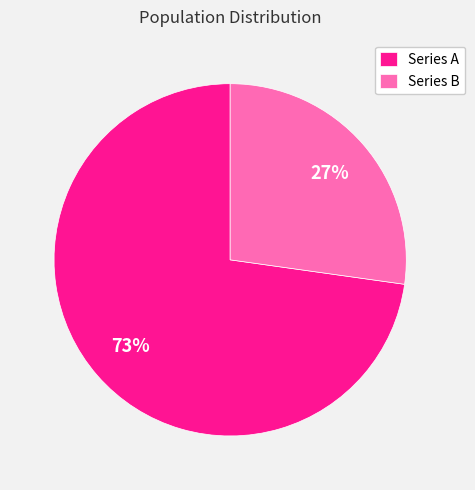

Do Series A and Series B together represent more than half of the pie?

Yes